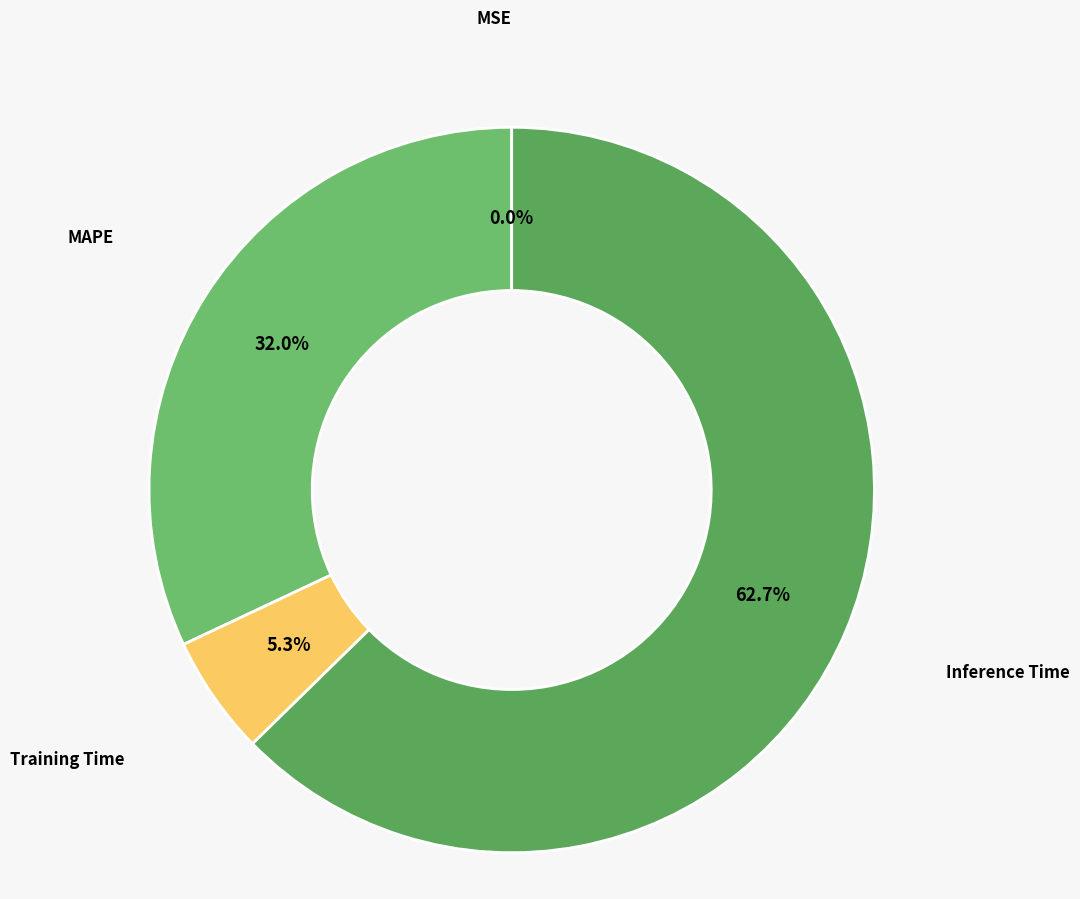

Which slice represents more than half of the pie?

Inference Time